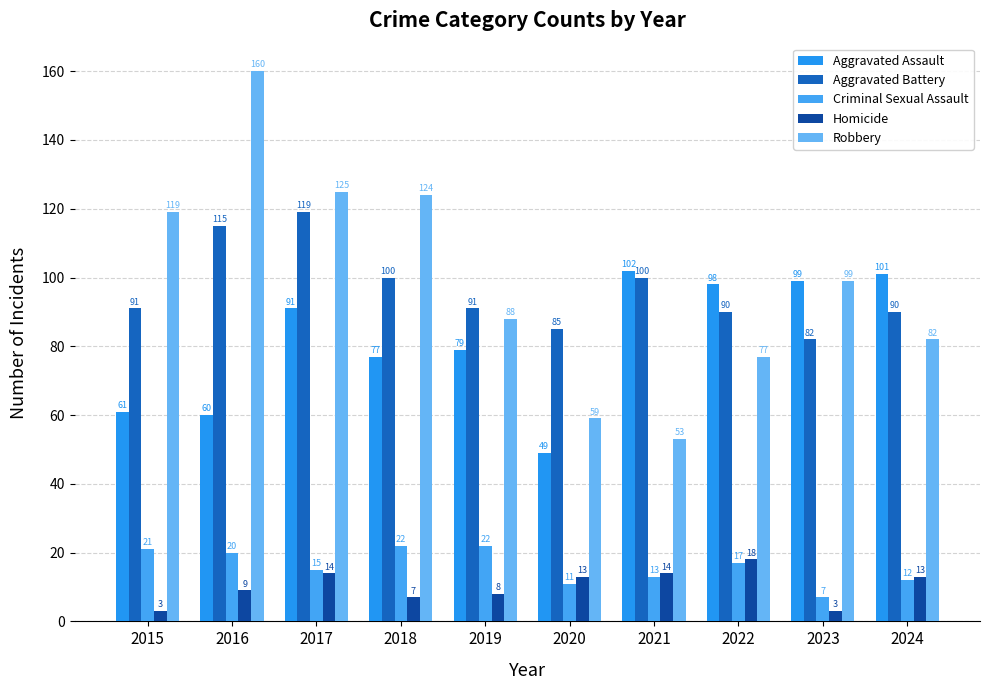

The value of Robbery at 2018 is 26. True or false?

False